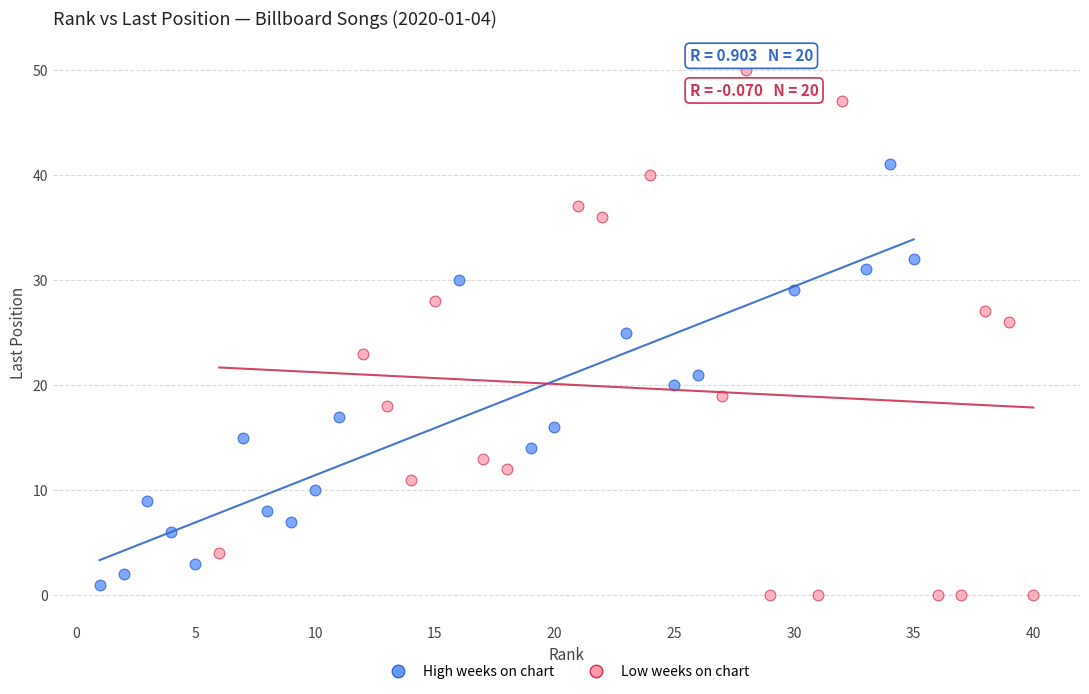

Which series reaches the minimum Y coordinate?

Low weeks on chart